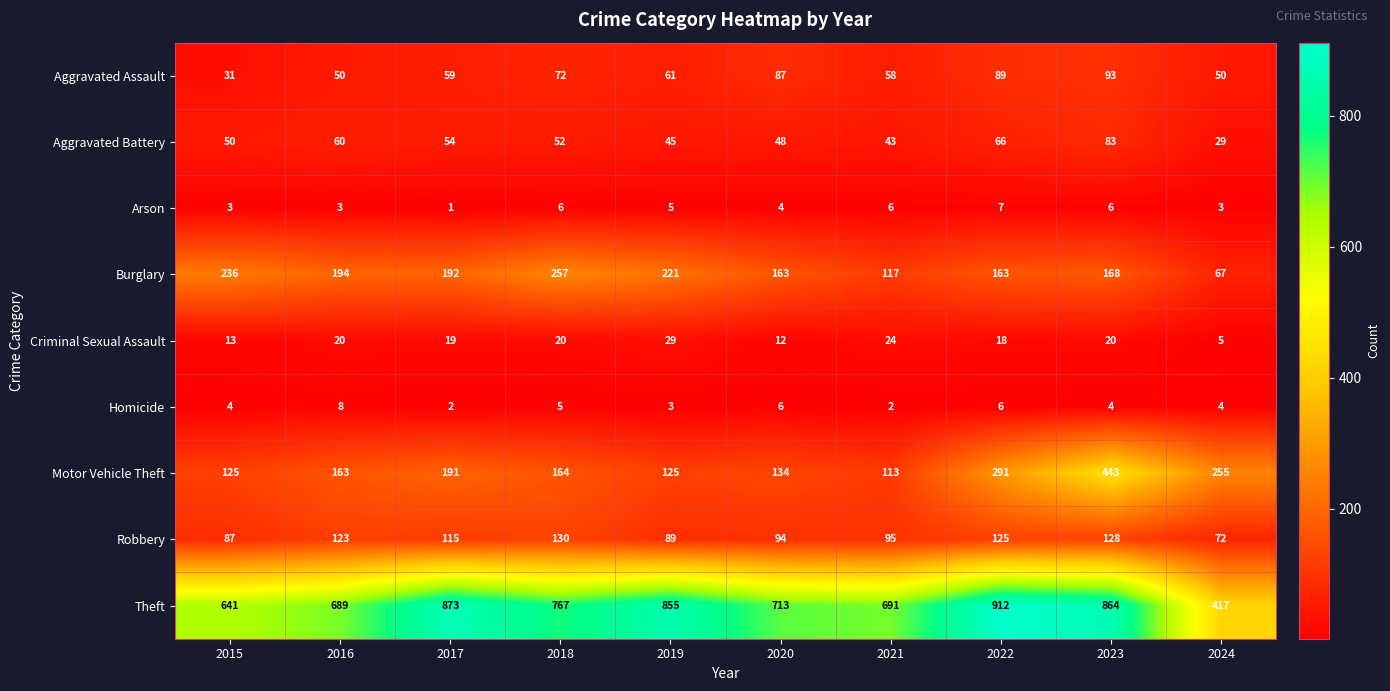

What is the average value of the Burglary series?

178